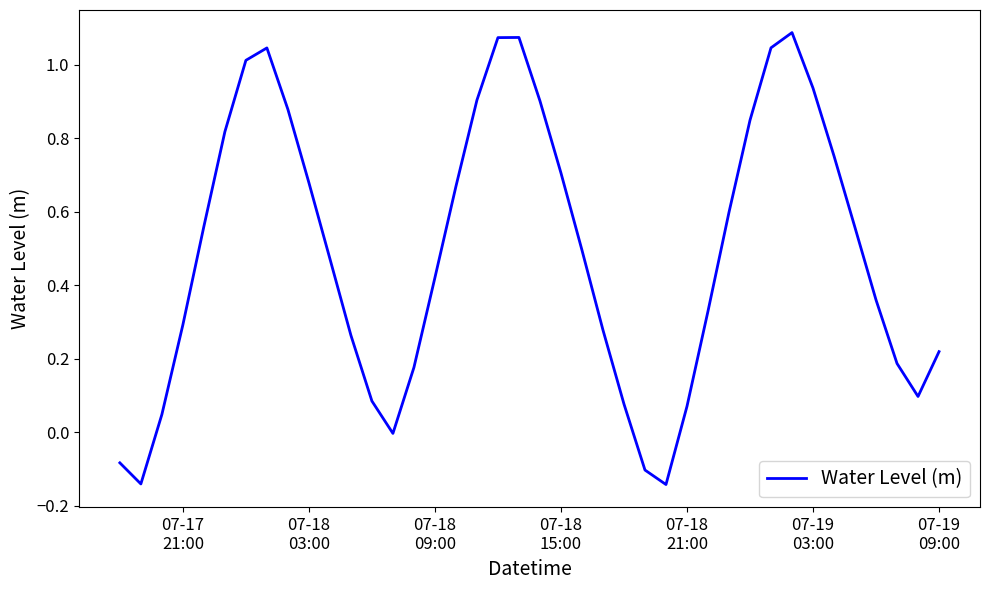

How many lines are shown in the chart?

1